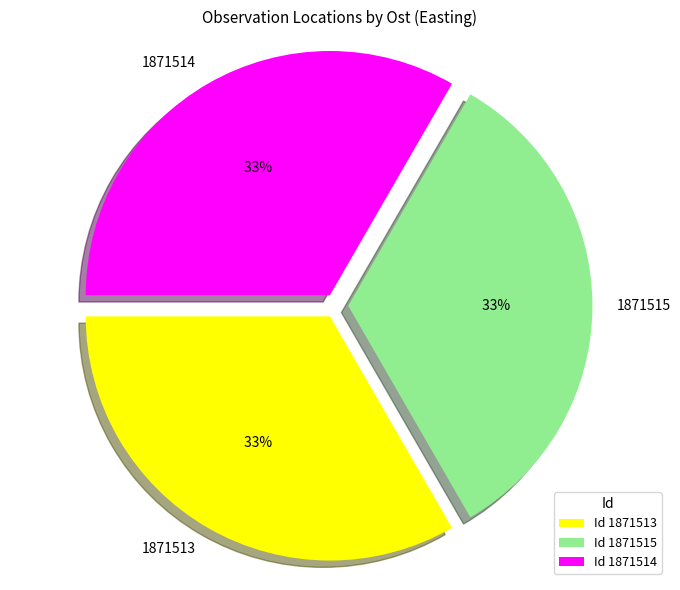

Count the number of slices in the pie.

3